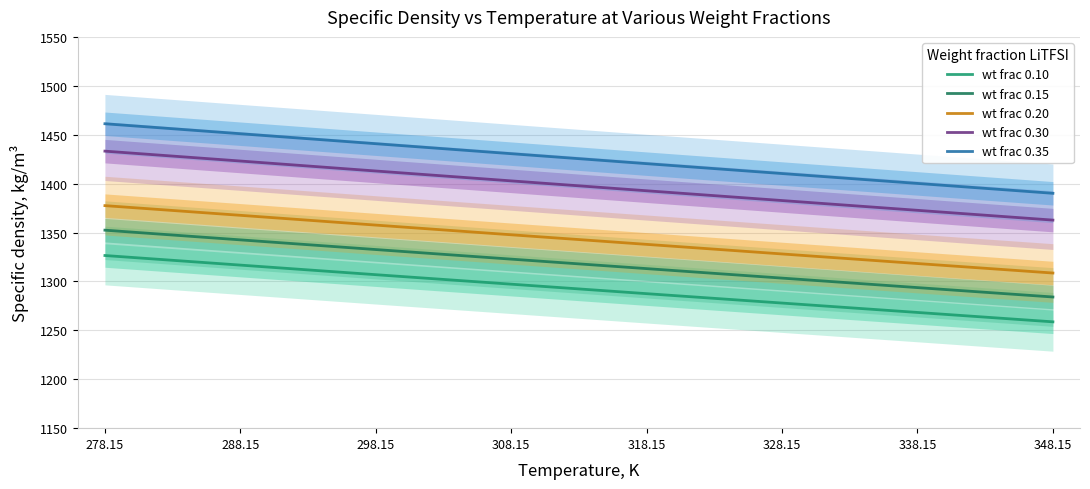

Which category has the highest value in the wt frac 0.30 series?

278.15